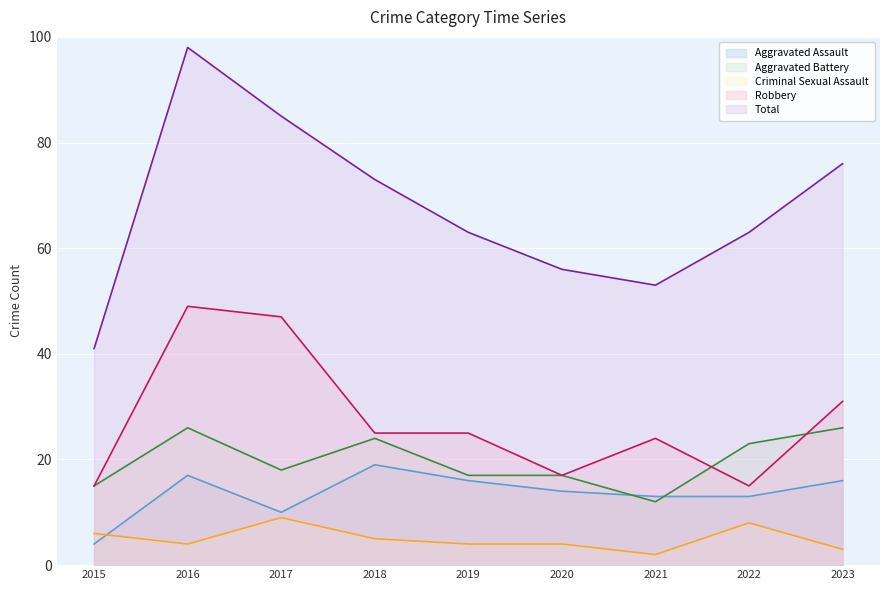

Which category has the highest value across all series?

2016